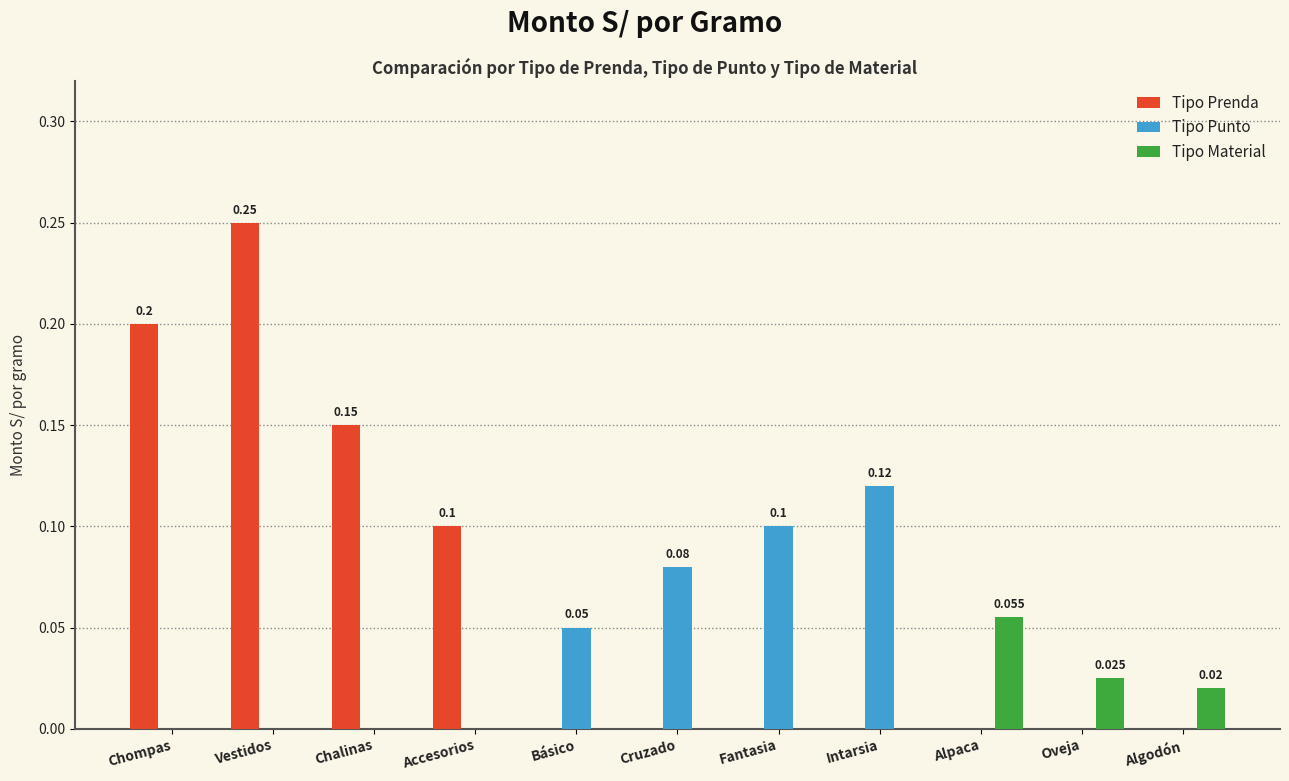

The Tipo Prenda series shows 0.0 at Oveja. True or false?

True